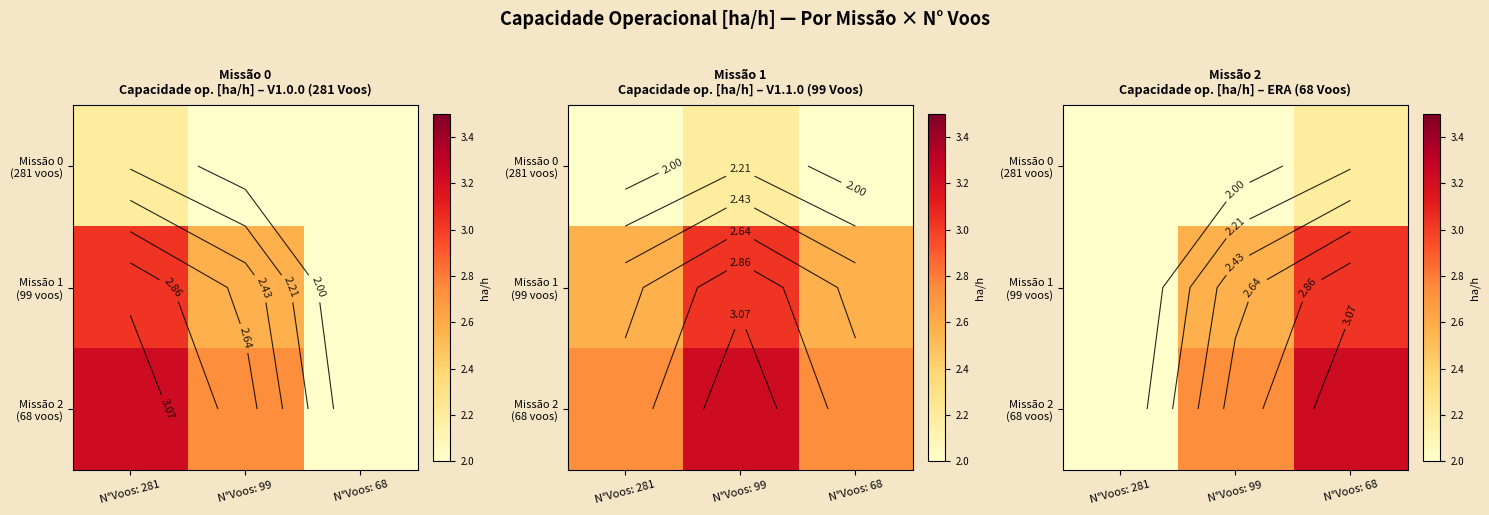

Which has a higher value, N°Voos: 68 or N°Voos: 281?

N°Voos: 68